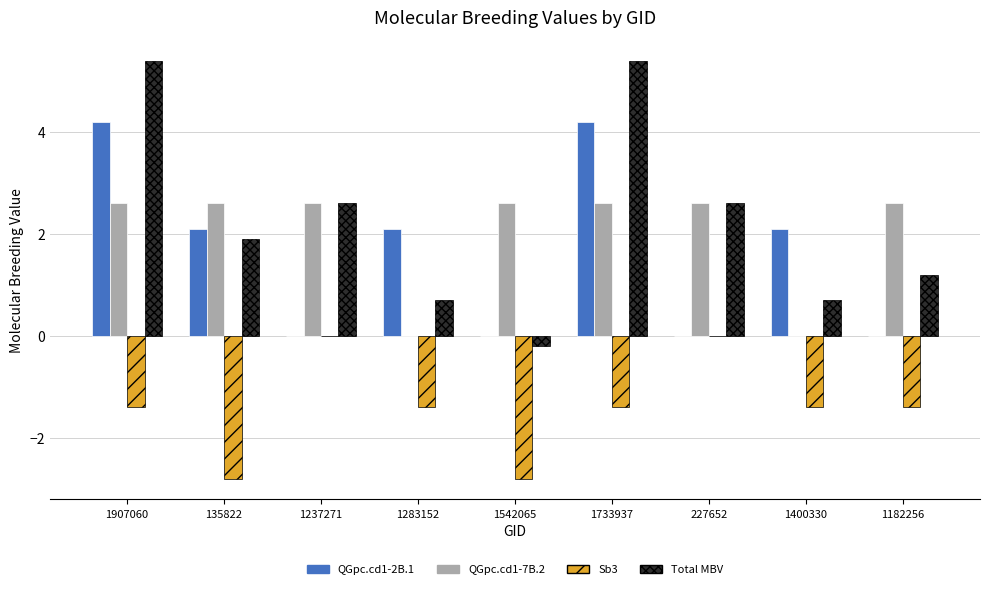

What is the sum of all QGpc.cd1-7B.2 values?

18.2